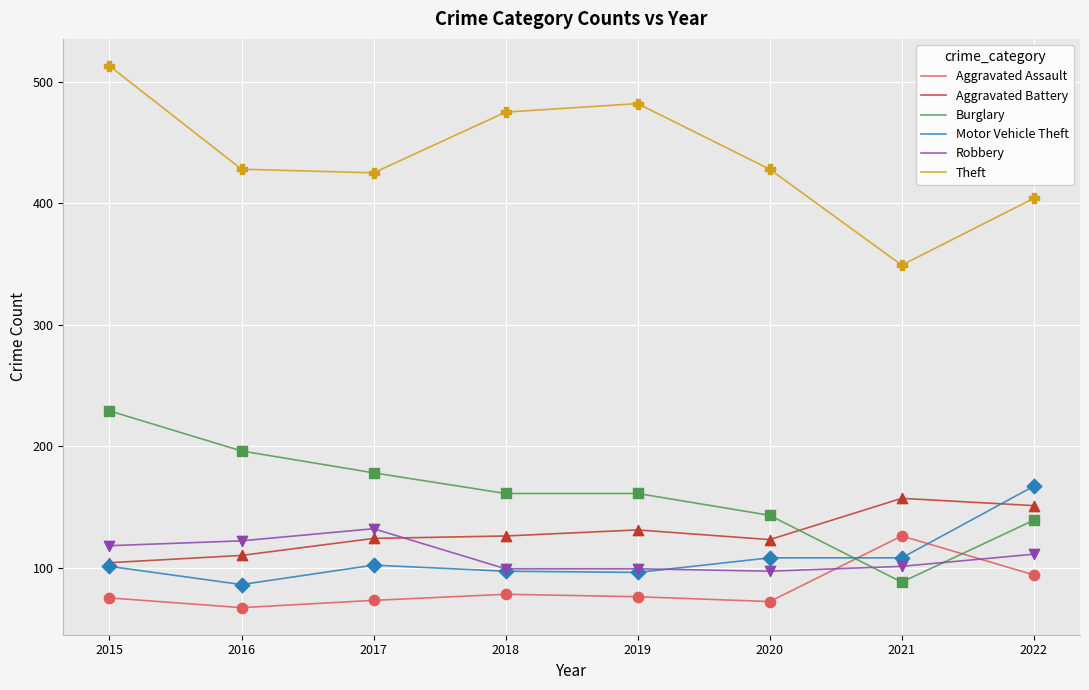

Between 2018 and 2021, which series saw the biggest shift?

Theft